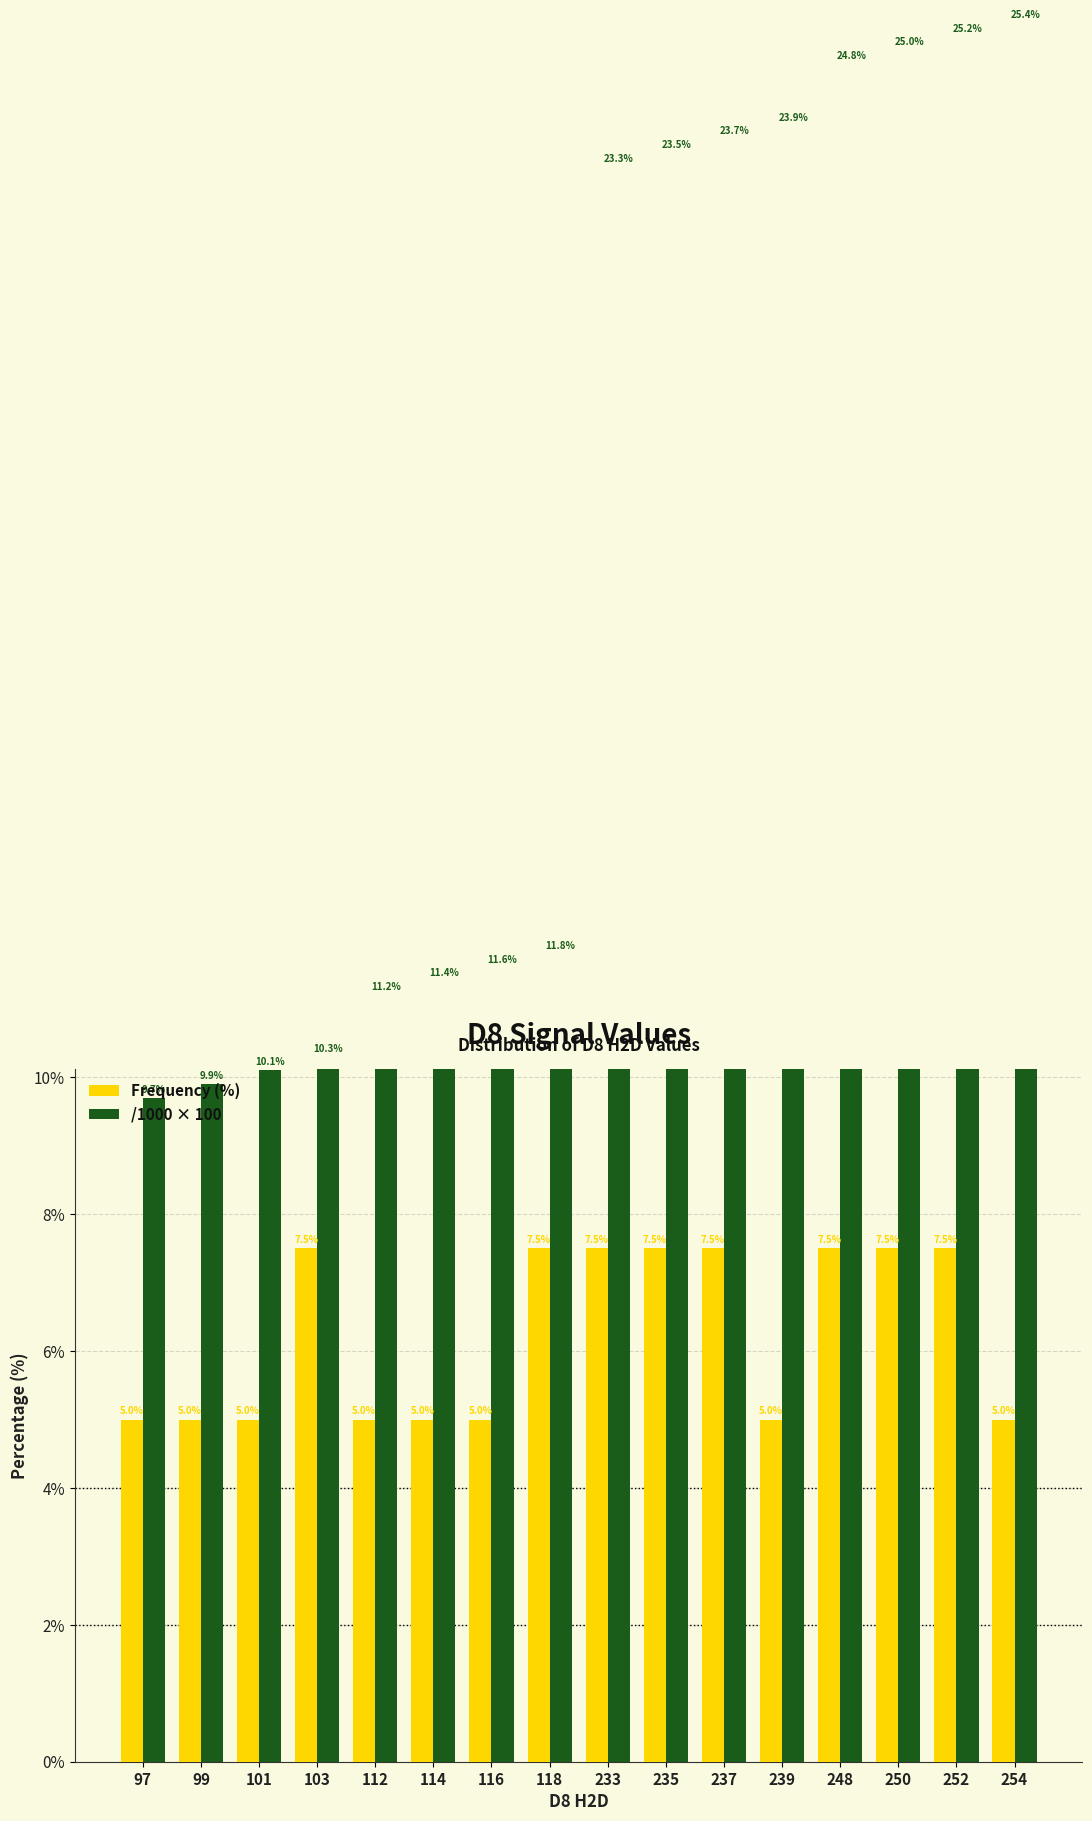

At which category does the chart reach its peak across all series?

254